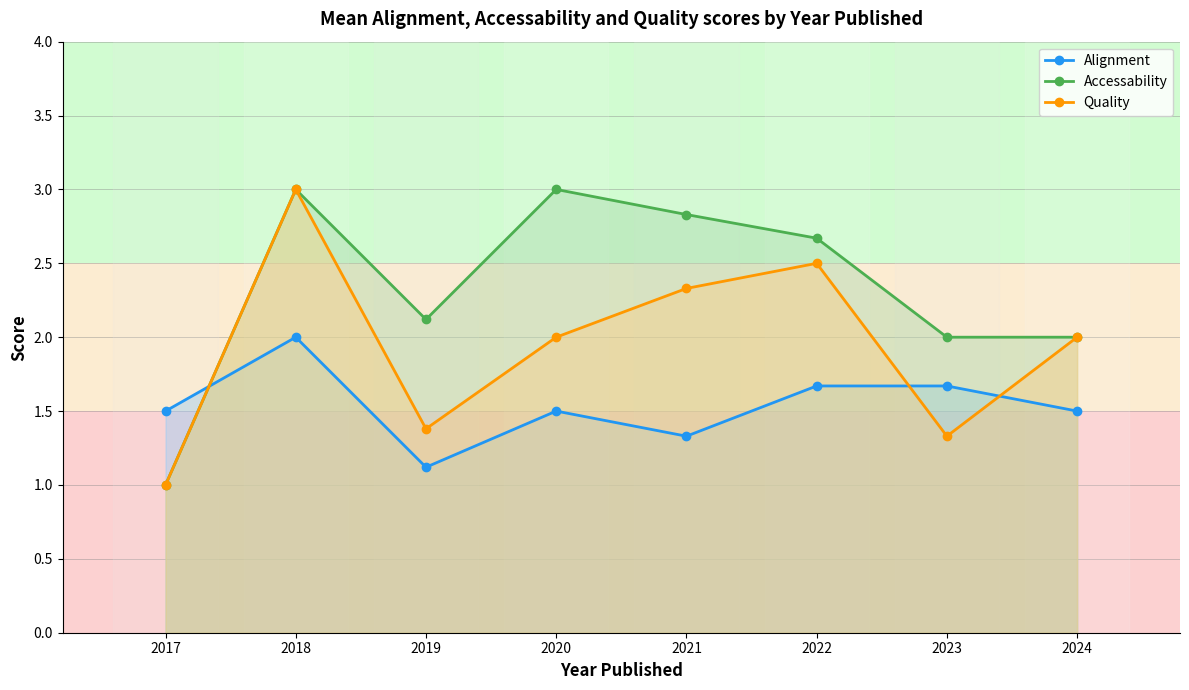

What is the difference between the maximum and minimum values in the Alignment series?

0.9